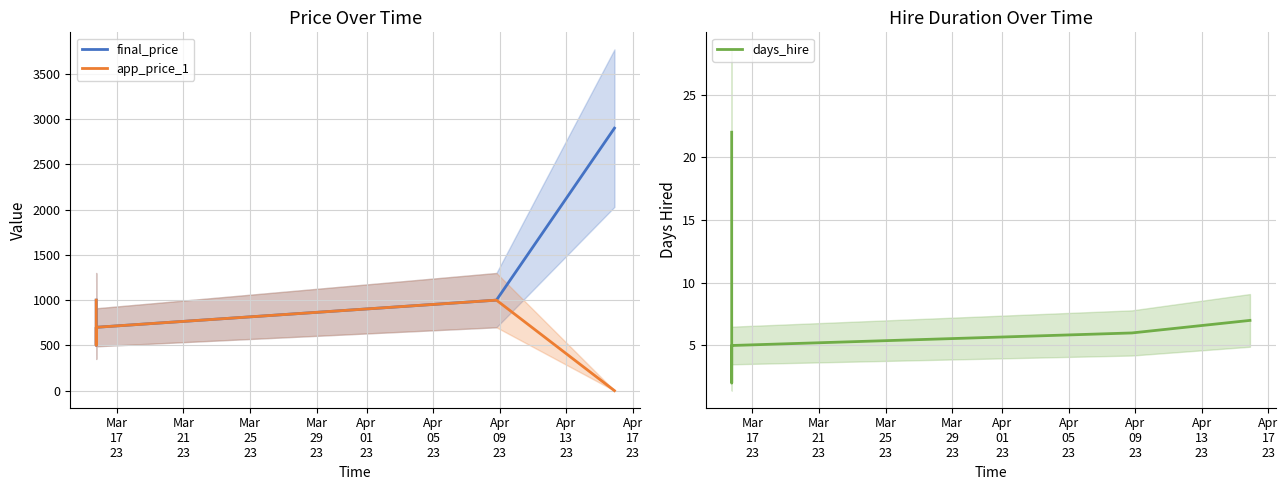

True or false: days_hire has a value of 6 at Mar
29
23.

True